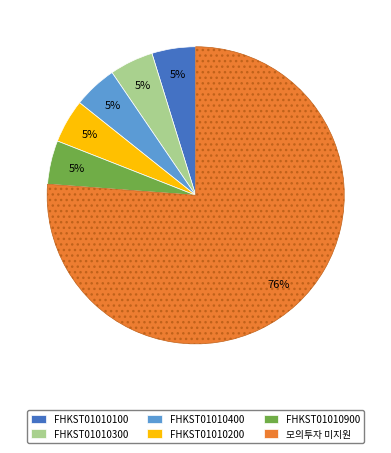

True or false: 모의투자 미지원 accounts for 66% of the total.

False